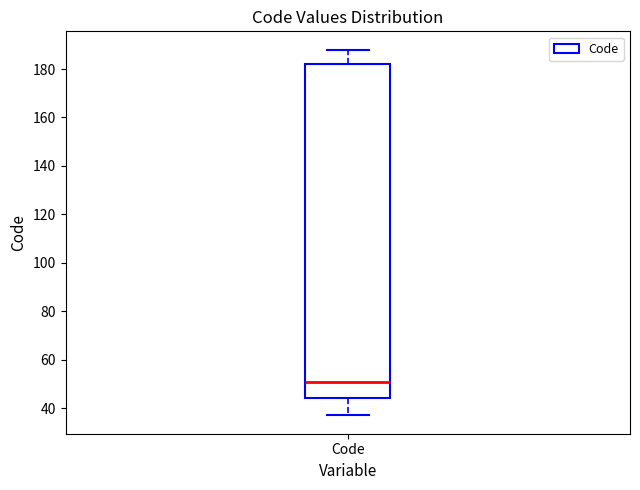

Read this box plot against the y-axis: the position of the median line, the range covered by the box, and the ends of both whiskers. The values are not printed on the chart, so give them approximately, as read against the axis.

median 52, box 44 to 182, whiskers 38 to 188